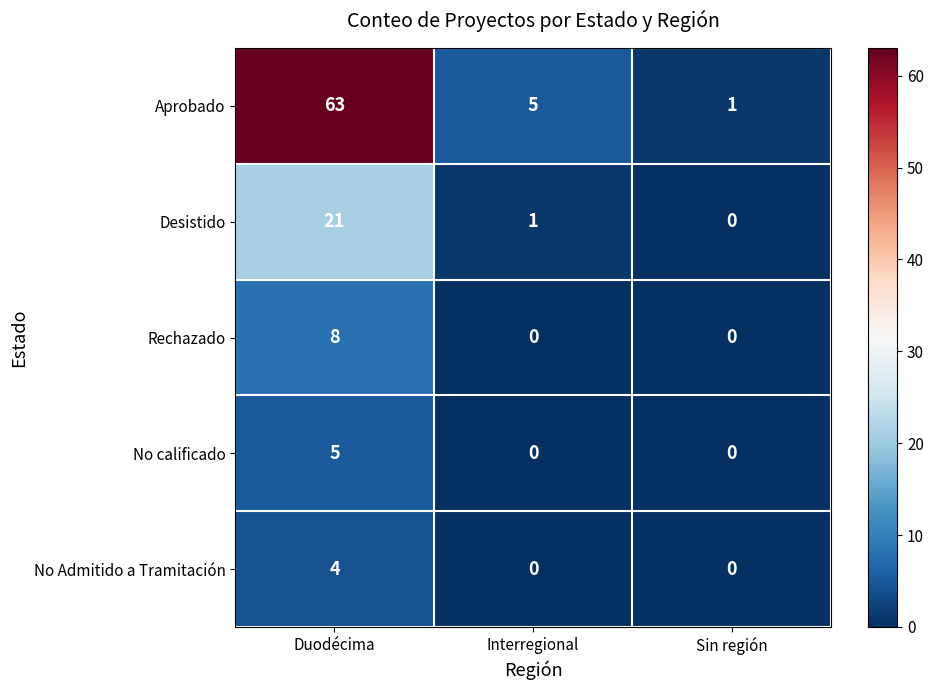

True or false: Desistido has a value of 13 at Sin región.

False